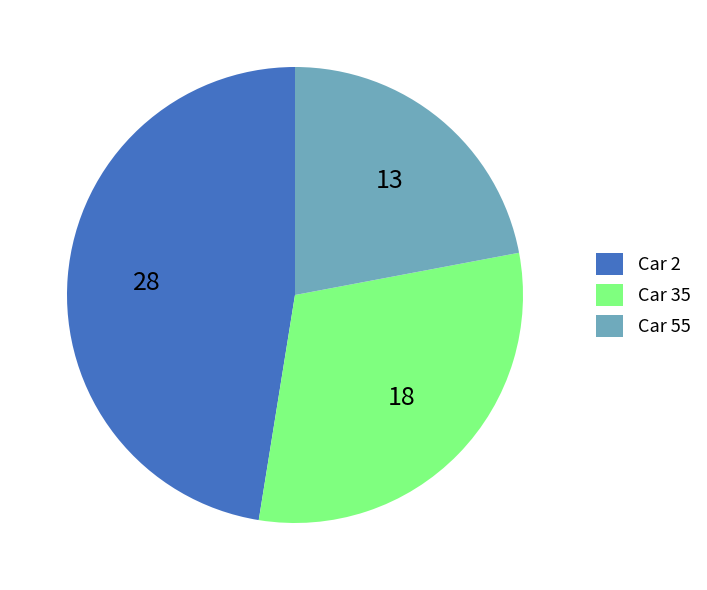

Which has a higher value, Car 55 or Car 2?

Car 2